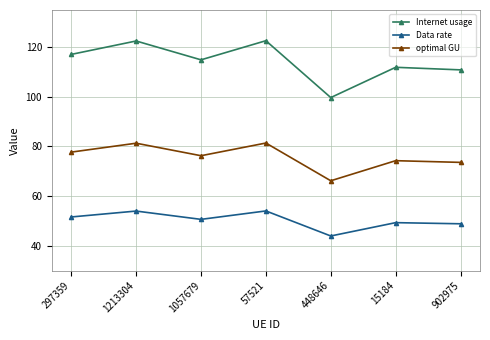

How many data points in optimal GU are less than 76?

3